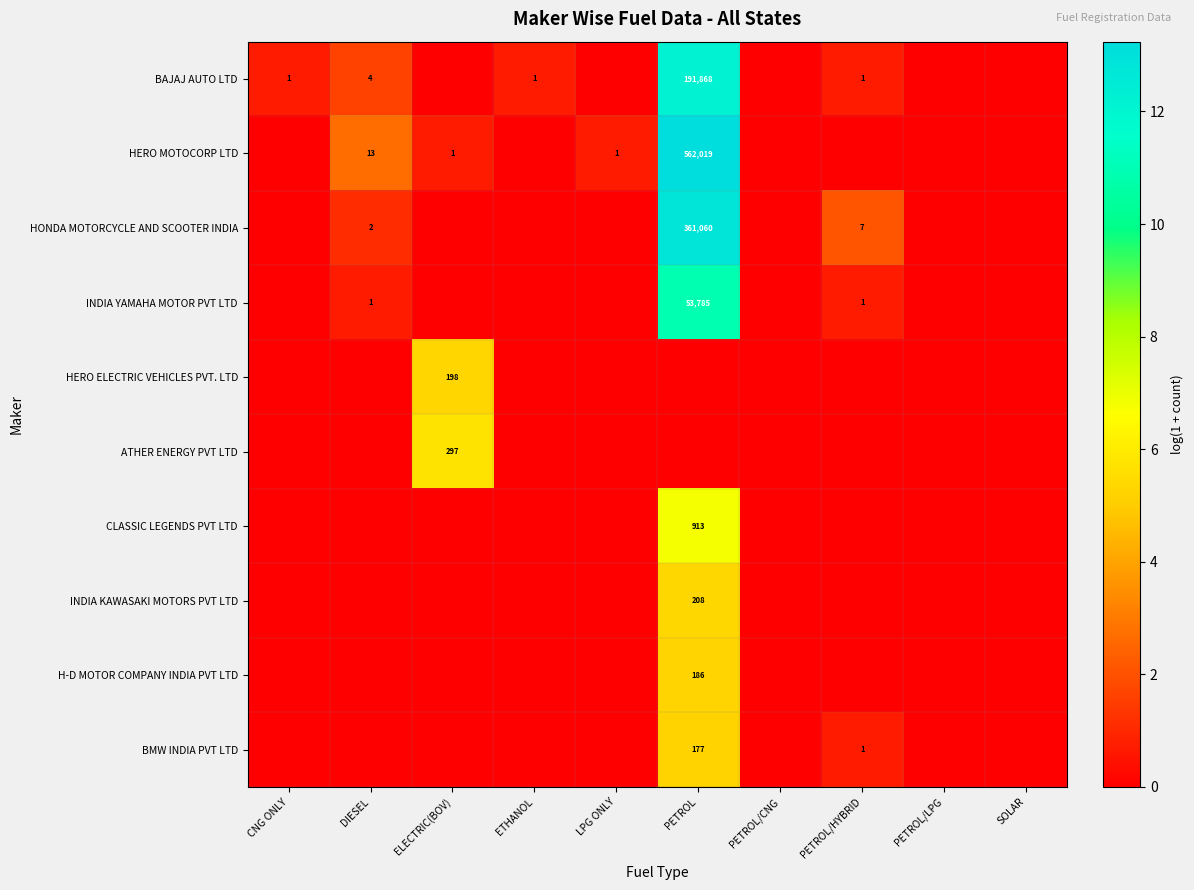

At which category is the sum across all series the highest?

PETROL